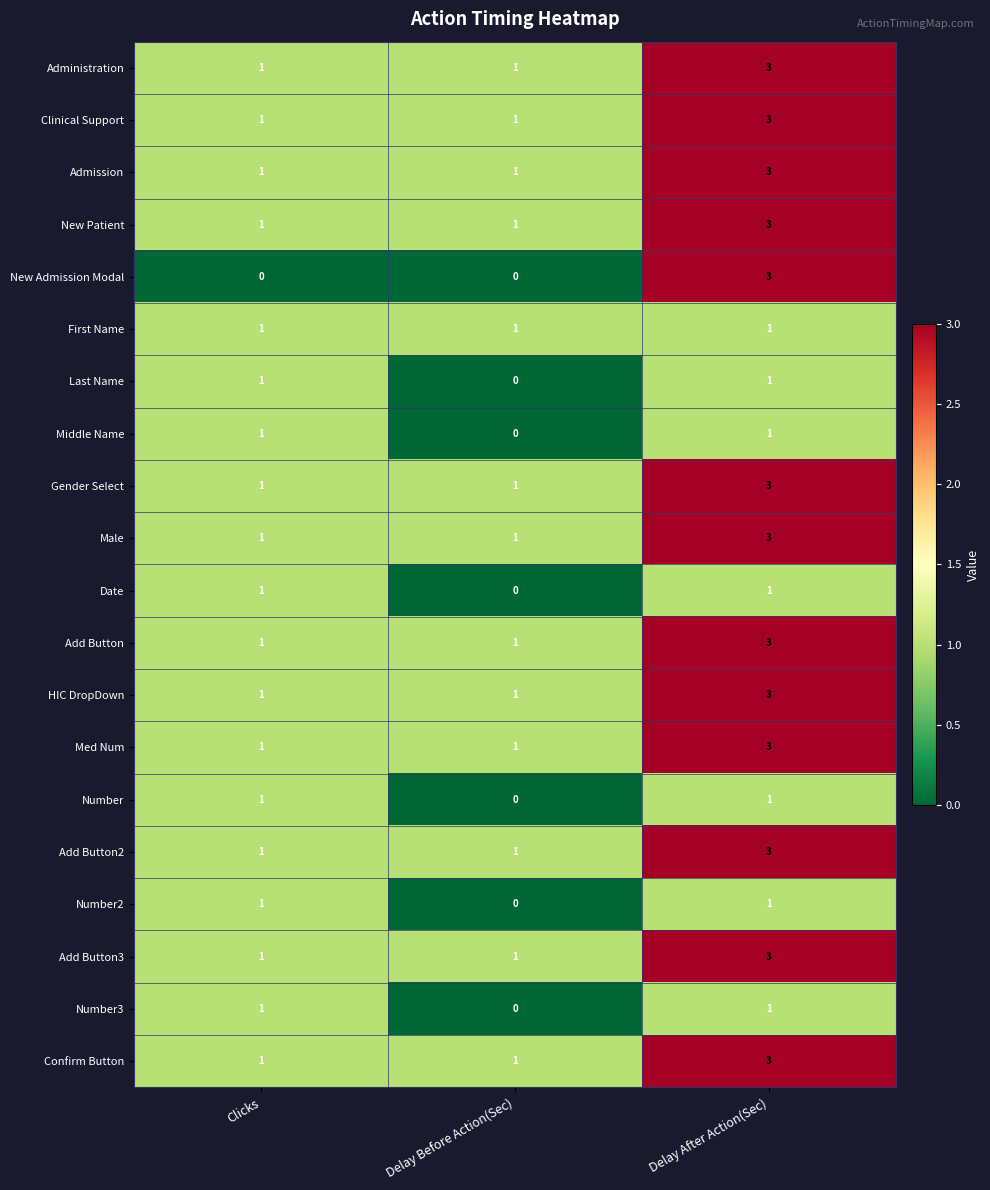

Between Clicks and Delay After Action(Sec), which series saw the biggest shift?

New Admission Modal